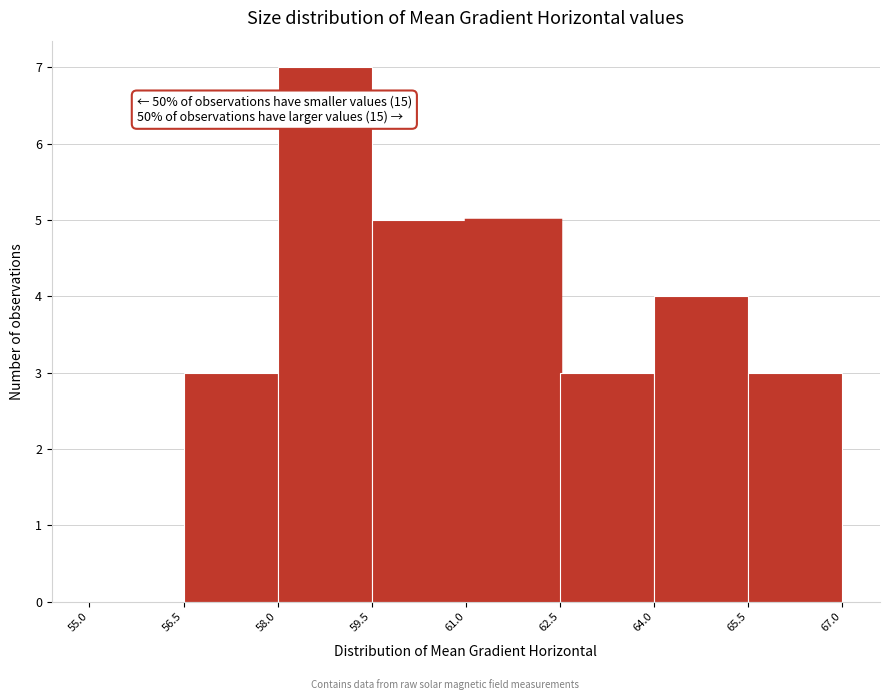

Which range on the x-axis has the tallest bar?

58.0 to 59.5